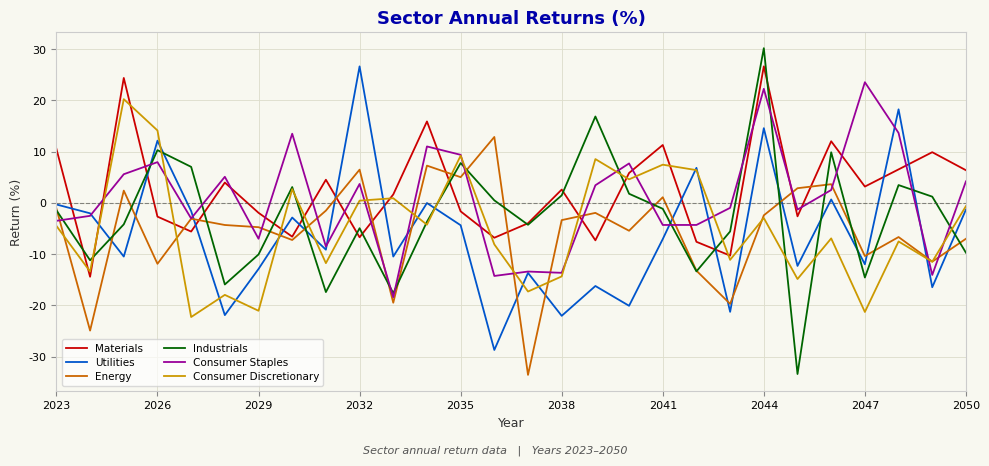

How many series are shown in this chart?

6